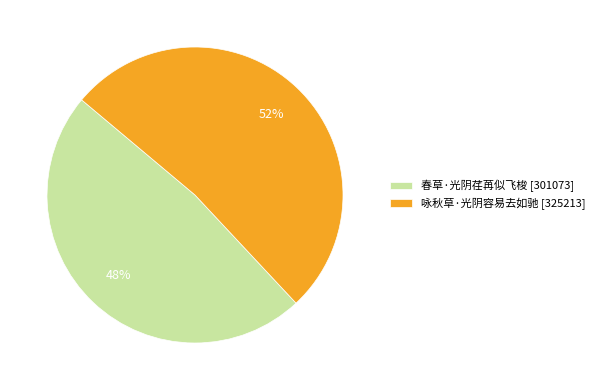

To the nearest percent, what portion does 春草·光阴荏苒似飞梭 represent?

48%